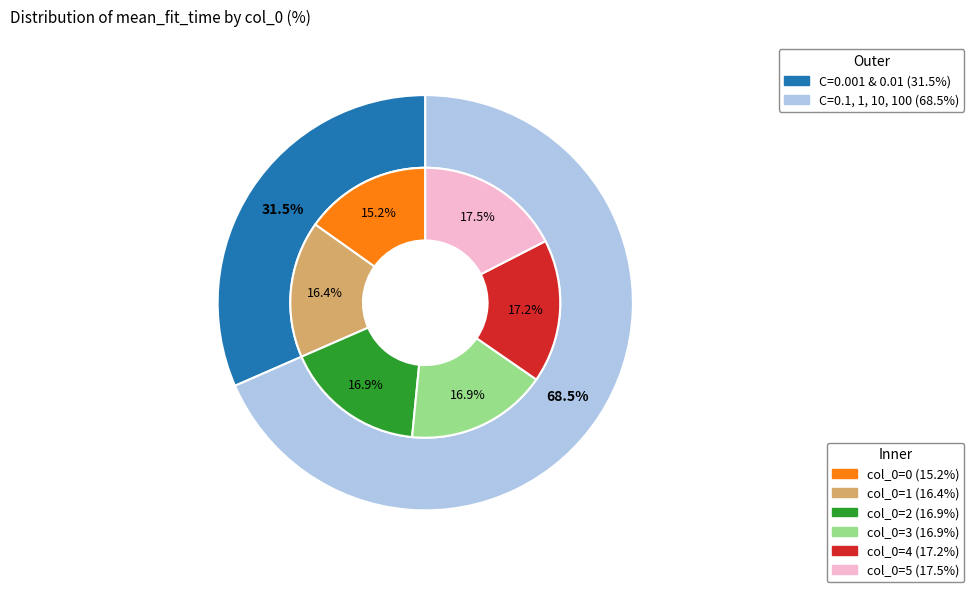

To the nearest percent, what portion does 3 represent?

17%